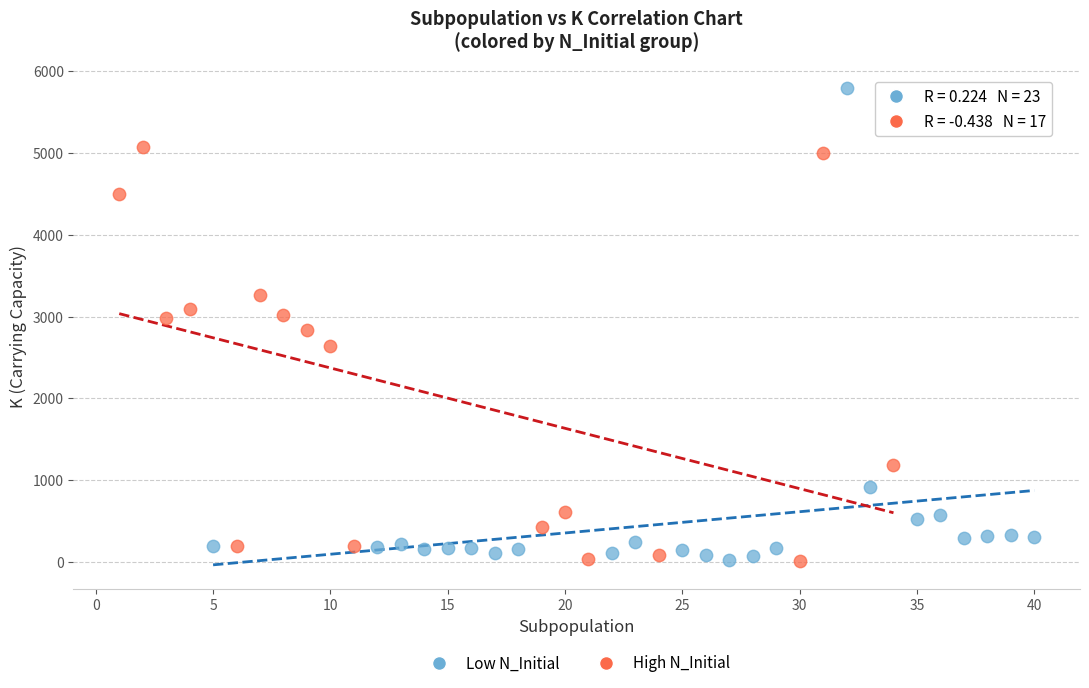

Which series has the largest Y range (max minus min)?

Low N_Initial